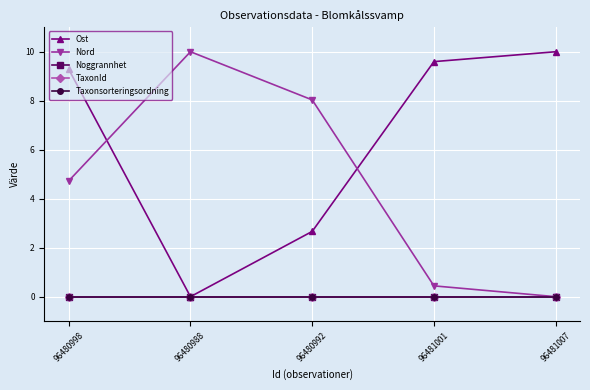

Does the chart have visible grid lines?

Yes